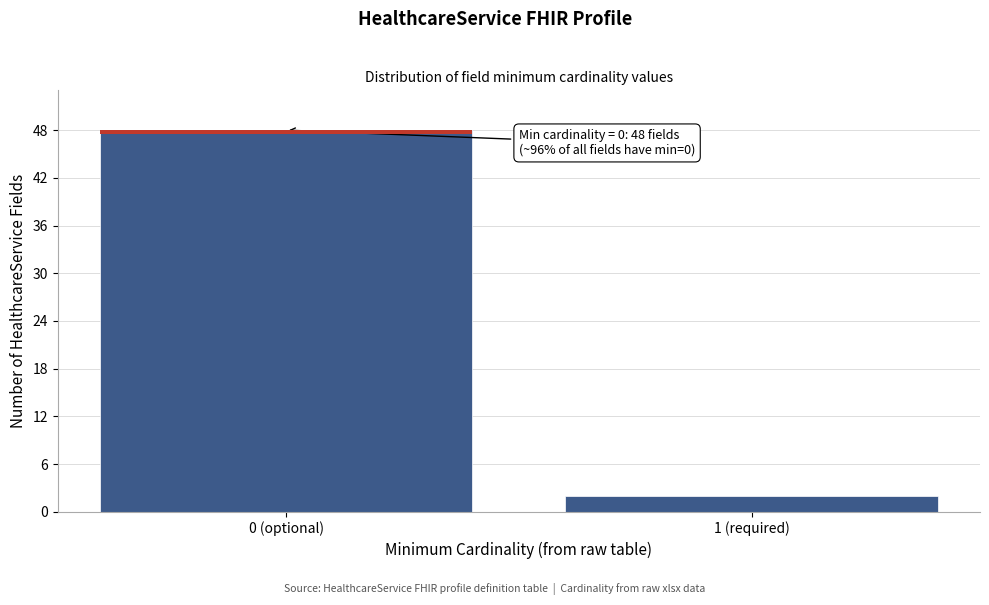

Reading right to left, transcribe all the data shown in this chart.

2	48